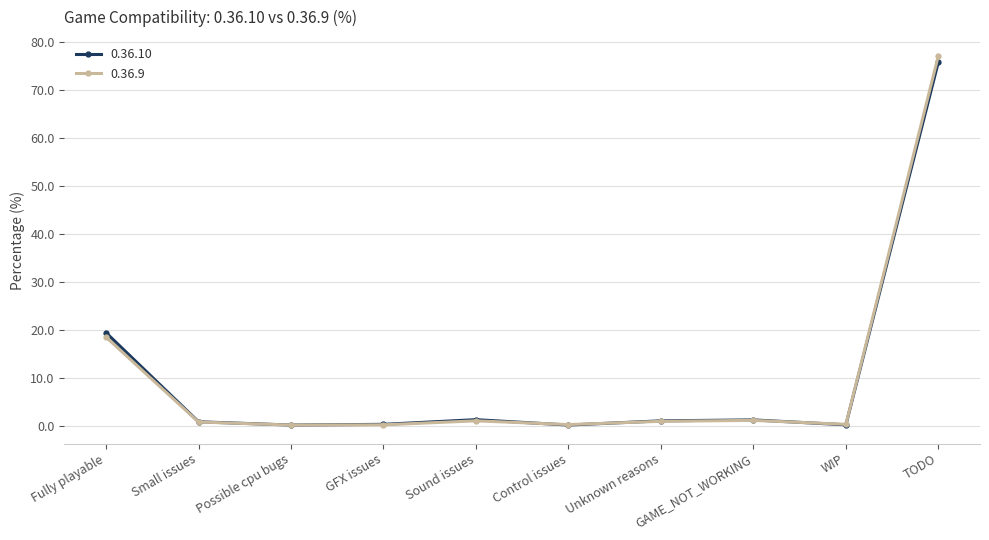

Is this an area chart (filled region under the line)?

No